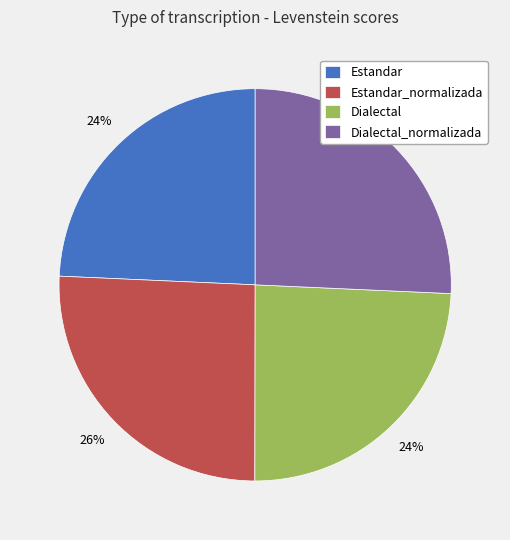

Does Dialectal represent more than half of the total?

No